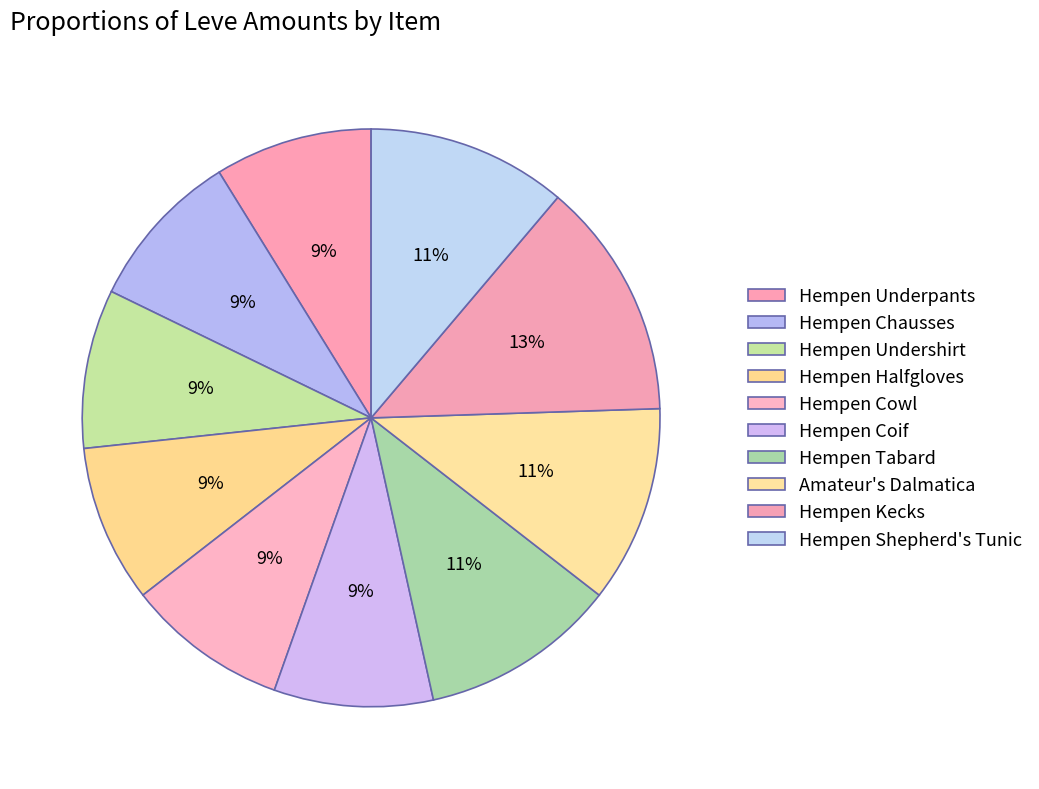

Between Hempen Chausses and Amateur's Dalmatica, which is larger?

Amateur's Dalmatica